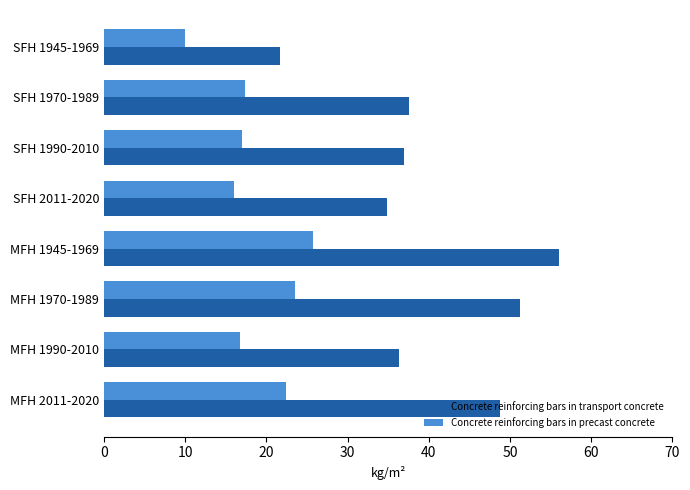

Rank the series by their maximum value, from lowest to highest.

Concrete reinforcing bars in precast concrete, Concrete reinforcing bars in transport concrete